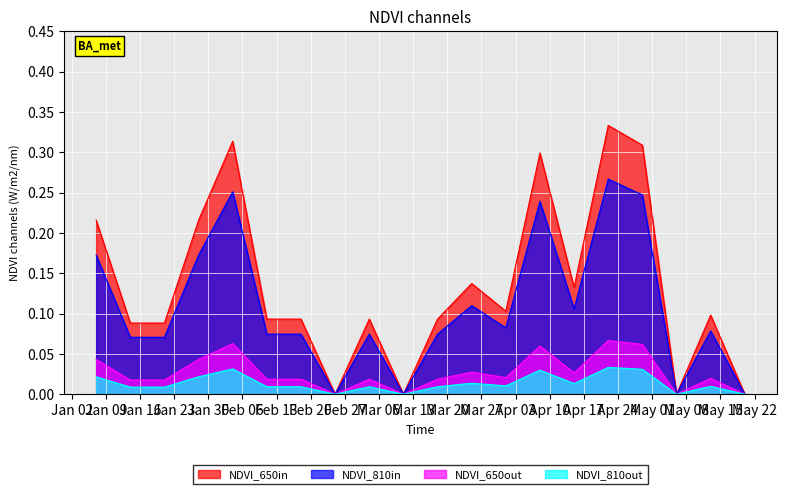

Reading right to left, list all the values displayed in this chart.

means: 2018-05-20=0.0	2018-05-13=0.1	2018-05-06=0.0	2018-04-29=0.3	2018-04-22=0.3	2018-04-15=0.1	2018-04-08=0.3	2018-04-01=0.1	2018-03-25=0.1	2018-03-18=0.1	2018-03-11=0.0	2018-03-04=0.1	2018-02-25=0.0	2018-02-18=0.1	2018-02-11=0.1	2018-02-04=0.3	2018-01-28=0.2	2018-01-21=0.1	2018-01-14=0.1	2018-01-07=0.2
means_scaled1: 2018-05-20=0.0	2018-05-13=0.1	2018-05-06=0.0	2018-04-29=0.2	2018-04-22=0.3	2018-04-15=0.1	2018-04-08=0.2	2018-04-01=0.1	2018-03-25=0.1	2018-03-18=0.1	2018-03-11=0.0	2018-03-04=0.1	2018-02-25=0.0	2018-02-18=0.1	2018-02-11=0.1	2018-02-04=0.3	2018-01-28=0.2	2018-01-21=0.1	2018-01-14=0.1	2018-01-07=0.2
means_scaled2: 2018-05-20=0.0	2018-05-13=0.0	2018-05-06=0.0	2018-04-29=0.1	2018-04-22=0.1	2018-04-15=0.0	2018-04-08=0.1	2018-04-01=0.0	2018-03-25=0.0	2018-03-18=0.0	2018-03-11=0.0	2018-03-04=0.0	2018-02-25=0.0	2018-02-18=0.0	2018-02-11=0.0	2018-02-04=0.1	2018-01-28=0.0	2018-01-21=0.0	2018-01-14=0.0	2018-01-07=0.0
means_scaled3: 2018-05-20=0.0	2018-05-13=0.0	2018-05-06=0.0	2018-04-29=0.0	2018-04-22=0.0	2018-04-15=0.0	2018-04-08=0.0	2018-04-01=0.0	2018-03-25=0.0	2018-03-18=0.0	2018-03-11=0.0	2018-03-04=0.0	2018-02-25=0.0	2018-02-18=0.0	2018-02-11=0.0	2018-02-04=0.0	2018-01-28=0.0	2018-01-21=0.0	2018-01-14=0.0	2018-01-07=0.0